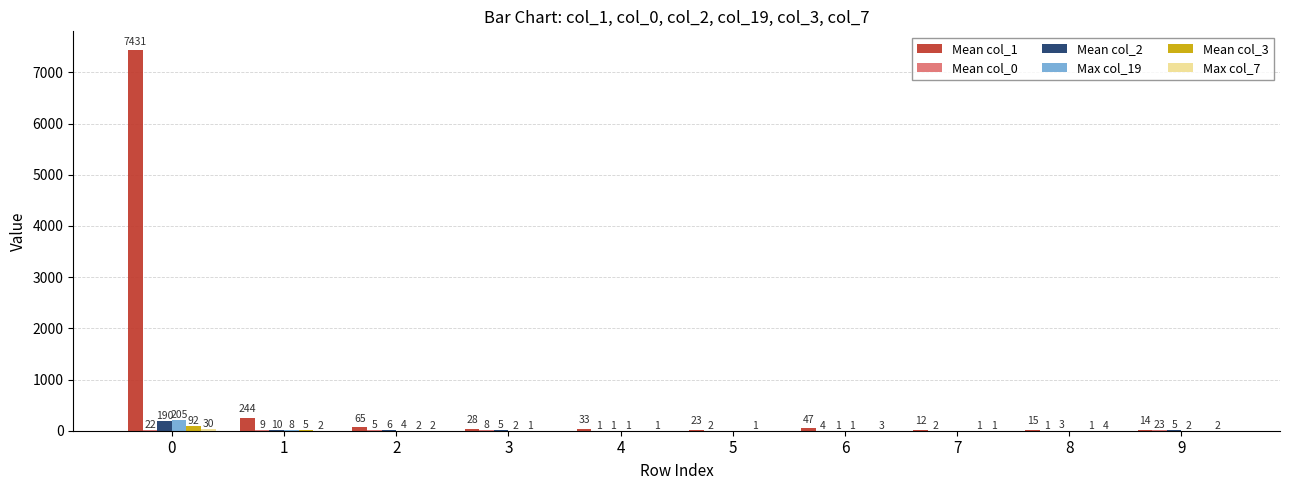

Which series has the largest total across all categories?

Mean col_1